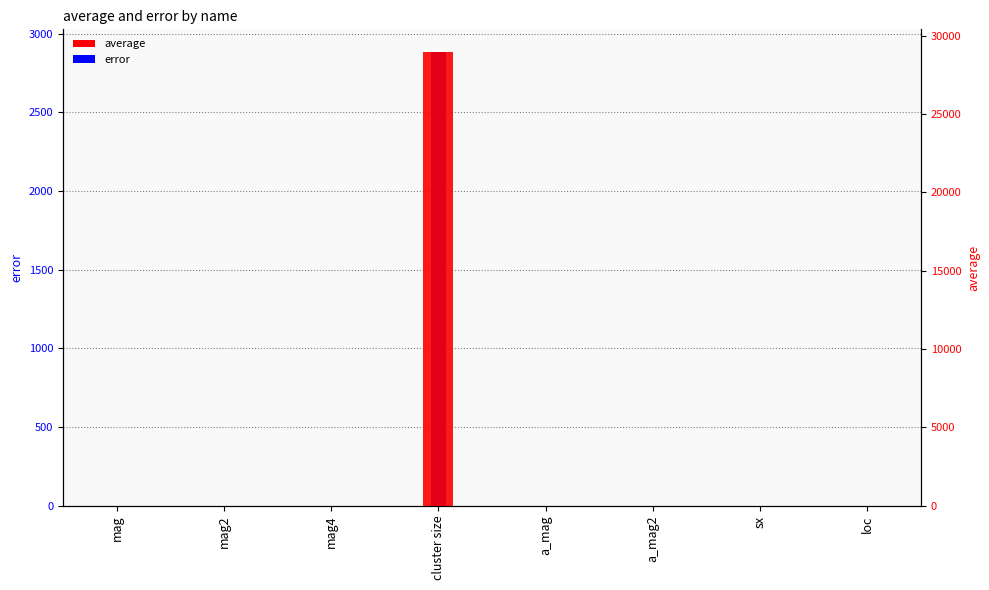

Reading right to left, transcribe all the data shown in this chart.

error: 0.1	0.0	0.0	0.0	2884.4	0.0	0.0	0.0
average: 0.7	0.0	0.3	0.4	28948.2	0.2	0.3	0.4